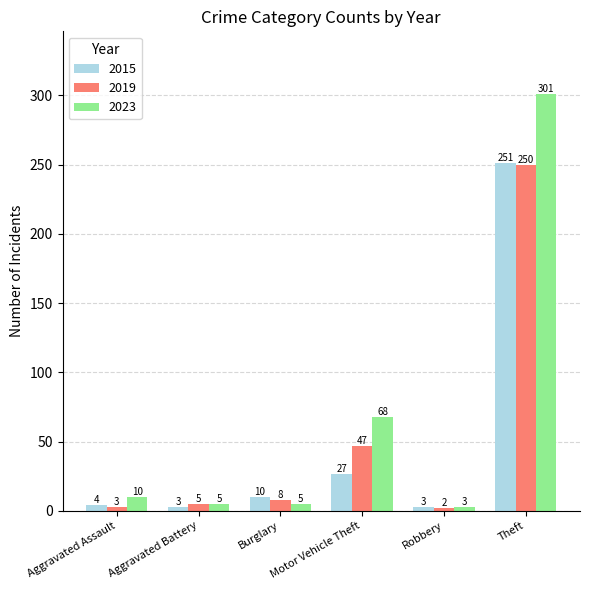

True or false: 2023 has a value of 301 at Theft.

True